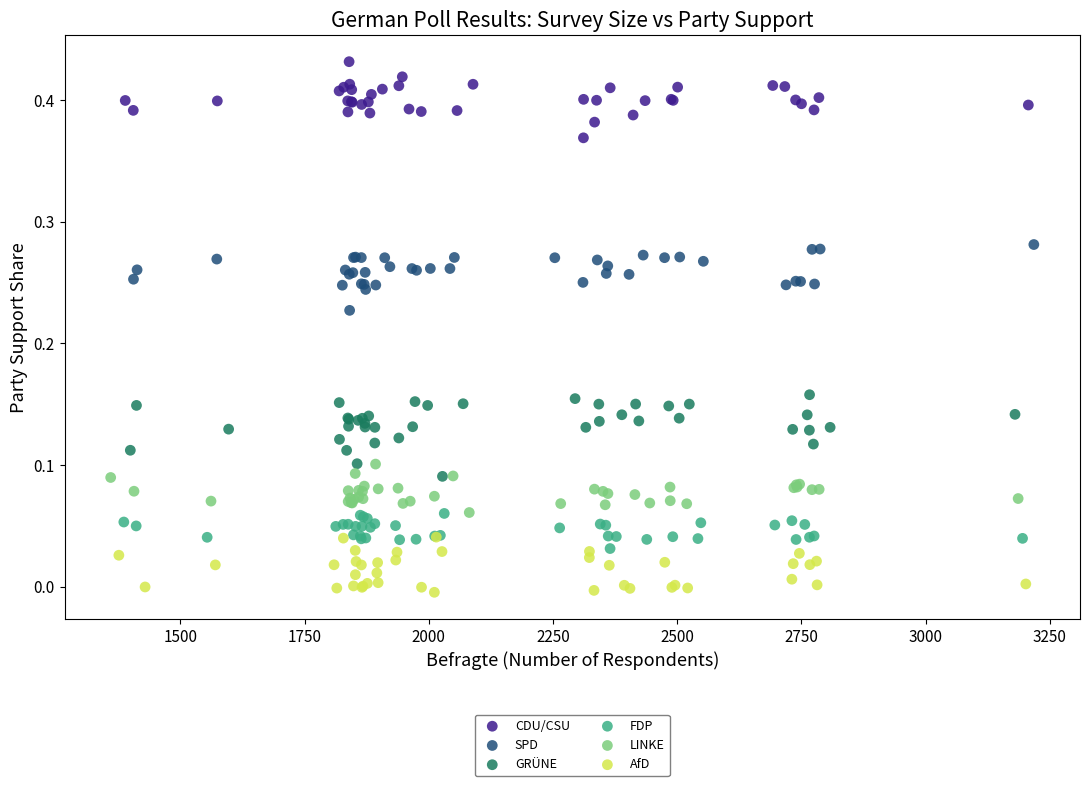

Which series contains the lowest Y value?

AfD